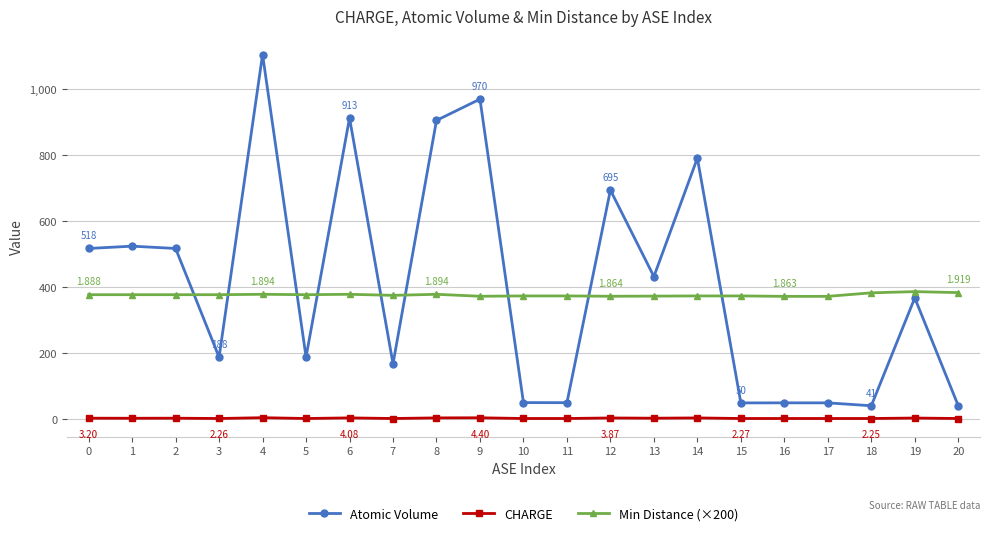

Between 8 and 19, which series saw the biggest shift?

Atomic Volume